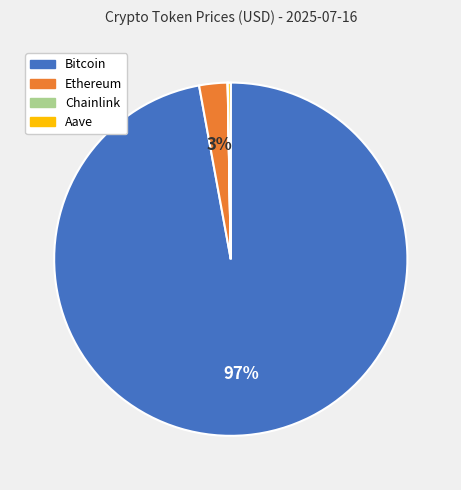

Which slice represents more than half of the pie?

Bitcoin